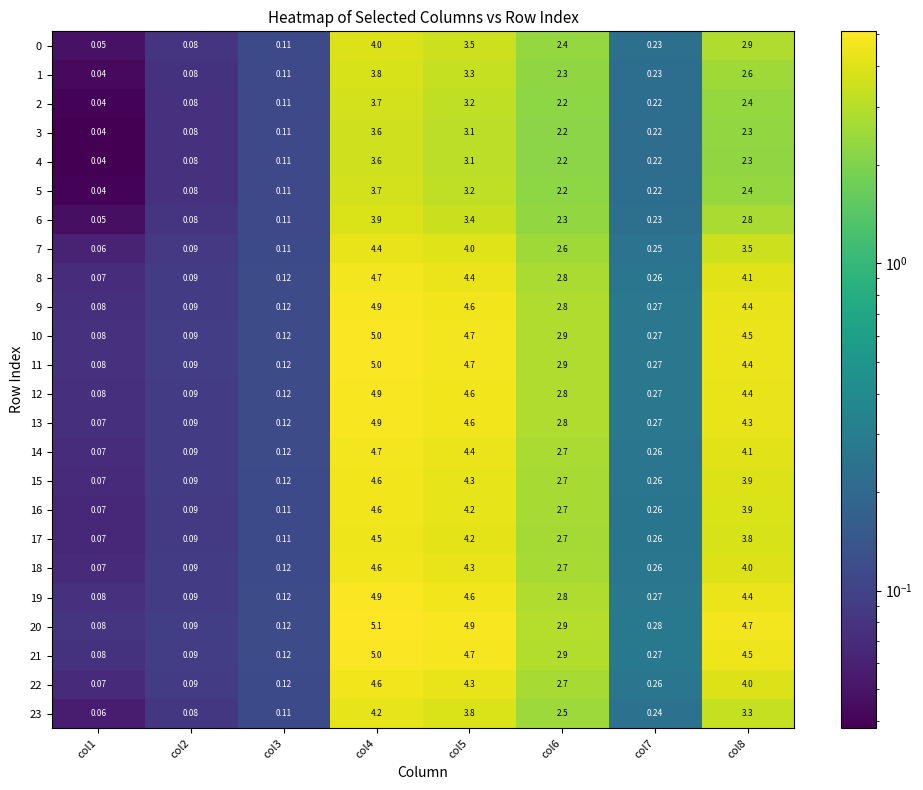

Is the value of 12 at col7 greater than the value of 13 at col4?

No